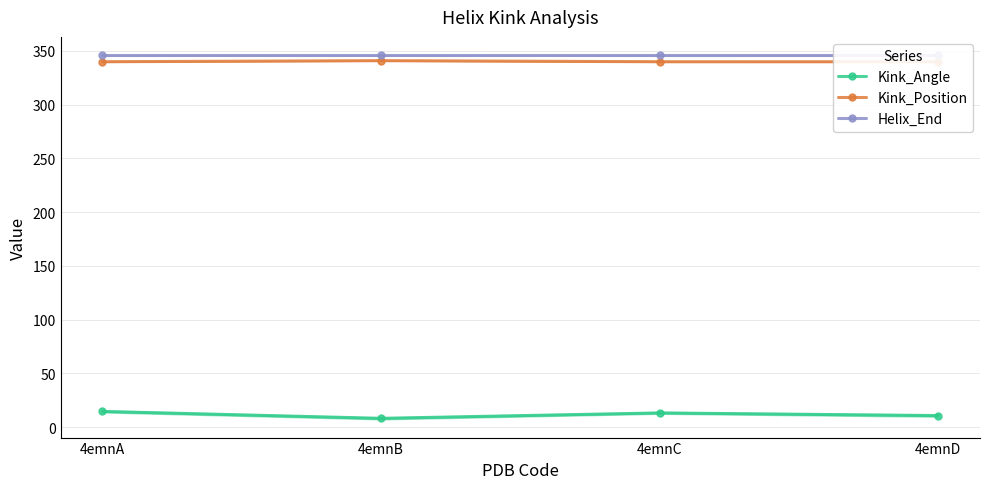

What is the difference between the highest and lowest values at 4emnC?

332.8